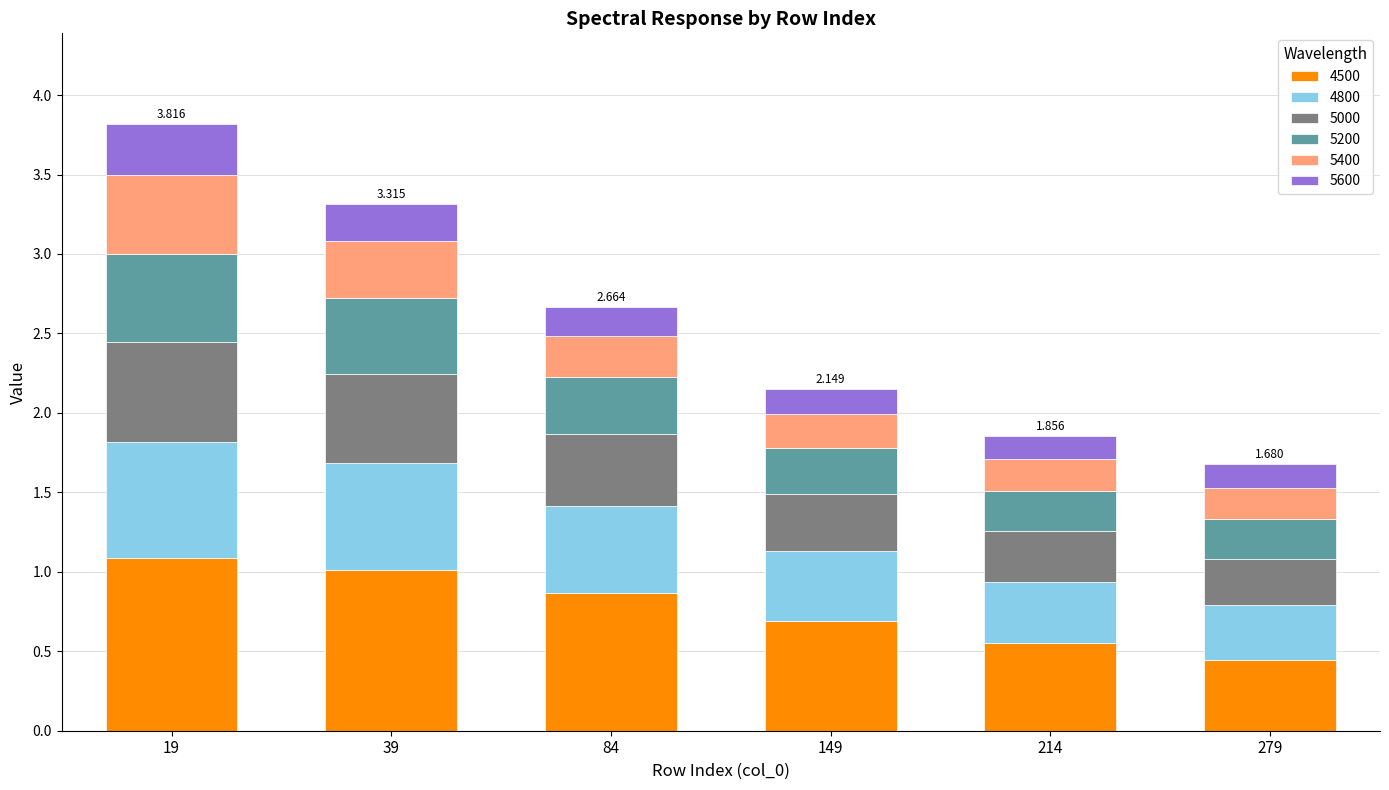

How many bars are there in total?

6